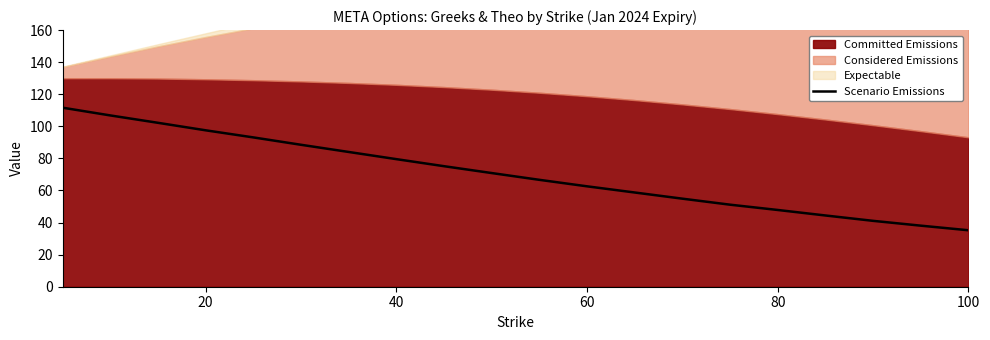

What is the lowest value of the Scenario Emissions series?

35.2